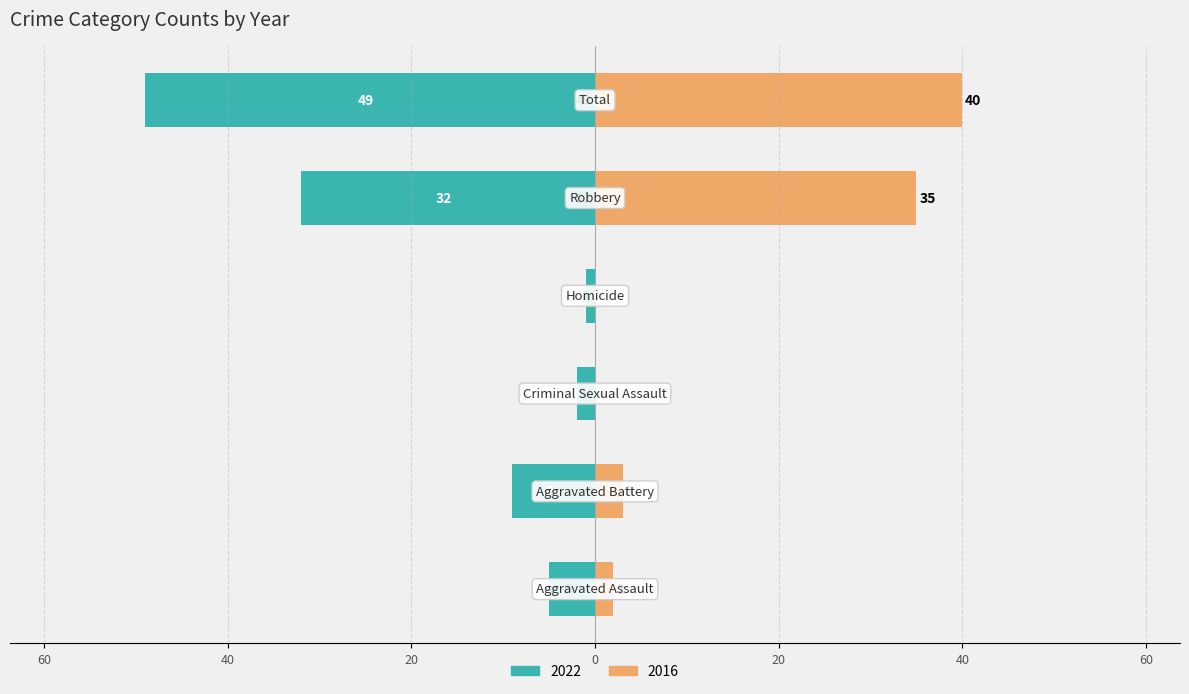

What position from the right is Criminal Sexual Assault?

4